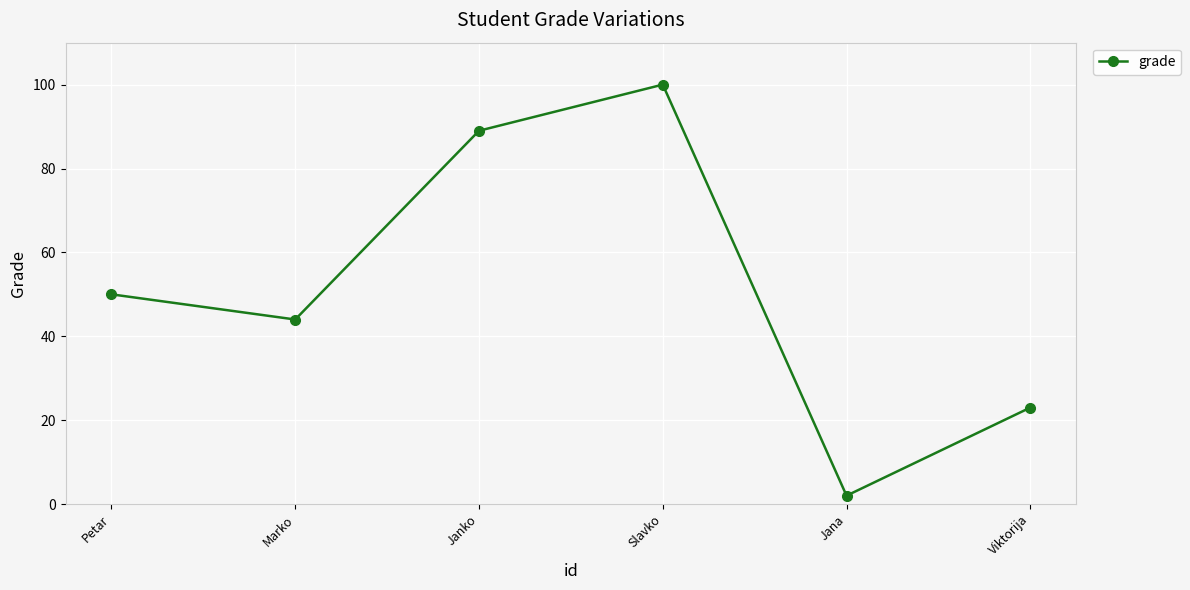

Where is the first local minimum?

Marko